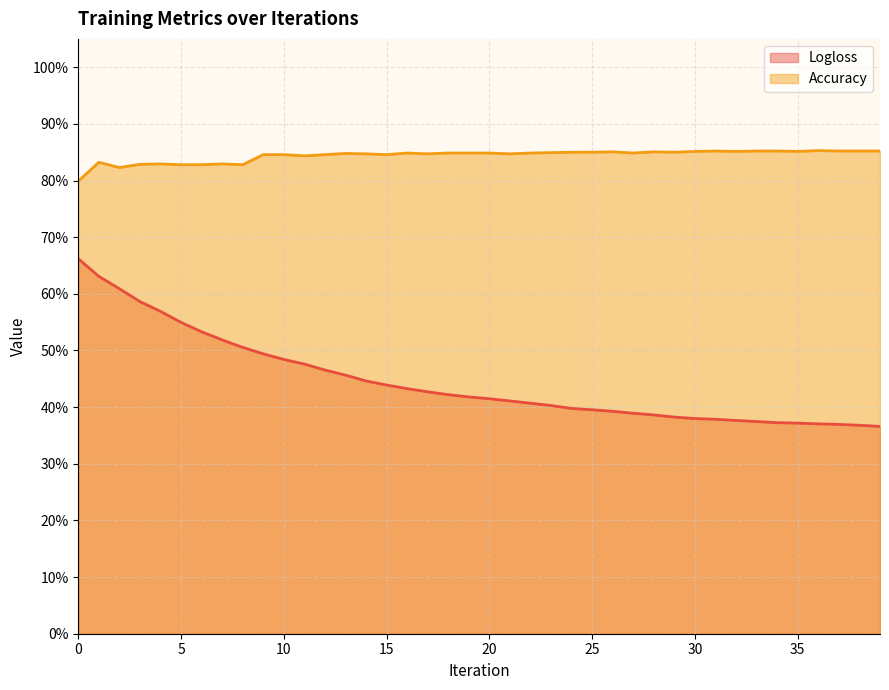

Reading left to right, list all the values displayed in this chart.

Logloss: 0=0.7	1=0.6	2=0.6	3=0.6	4=0.6	5=0.5	6=0.5	7=0.5	8=0.5	9=0.5	10=0.5	11=0.5	12=0.5	13=0.5	14=0.4	15=0.4	16=0.4	17=0.4	18=0.4	19=0.4	20=0.4	21=0.4	22=0.4	23=0.4	24=0.4	25=0.4	26=0.4	27=0.4	28=0.4	29=0.4	30=0.4	31=0.4	32=0.4	33=0.4	34=0.4	35=0.4	36=0.4	37=0.4	38=0.4	39=0.4
Accuracy: 0=0.8	1=0.8	2=0.8	3=0.8	4=0.8	5=0.8	6=0.8	7=0.8	8=0.8	9=0.8	10=0.8	11=0.8	12=0.8	13=0.8	14=0.8	15=0.8	16=0.8	17=0.8	18=0.8	19=0.8	20=0.8	21=0.8	22=0.8	23=0.8	24=0.8	25=0.8	26=0.9	27=0.8	28=0.9	29=0.8	30=0.9	31=0.9	32=0.9	33=0.9	34=0.9	35=0.9	36=0.9	37=0.9	38=0.9	39=0.9